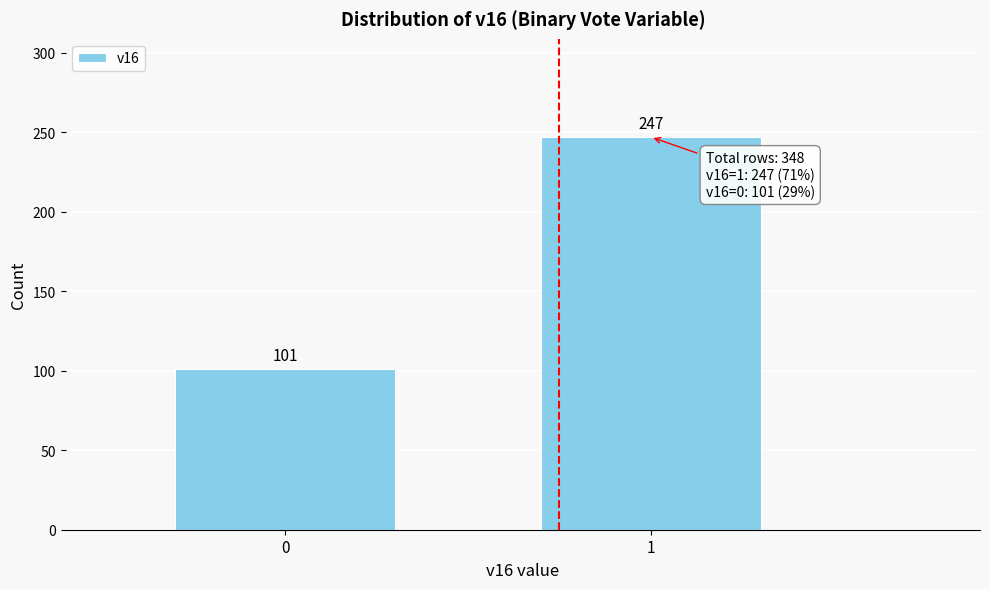

Reading left to right, list all the values displayed in this chart.

0=101	1=247